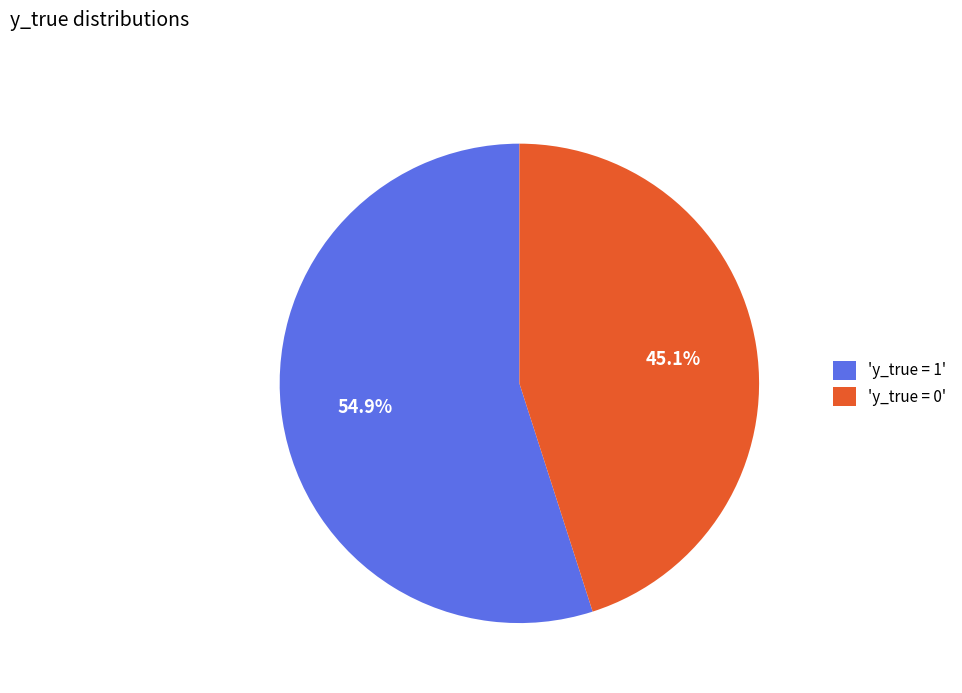

What is the majority slice?

'y_true = 1'